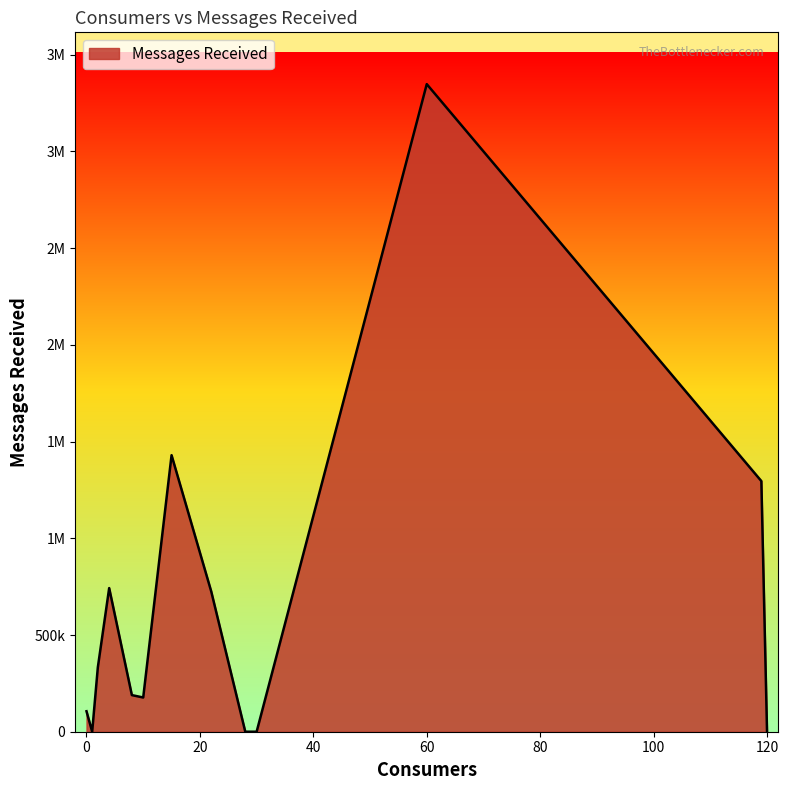

Is this an area chart (filled region under the line)?

Yes